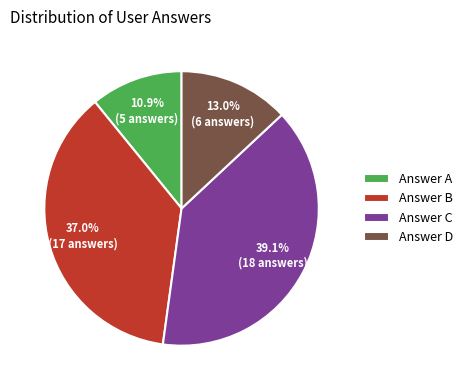

Rank the categories by value from highest to lowest.

Answer C, Answer B, Answer D, Answer A